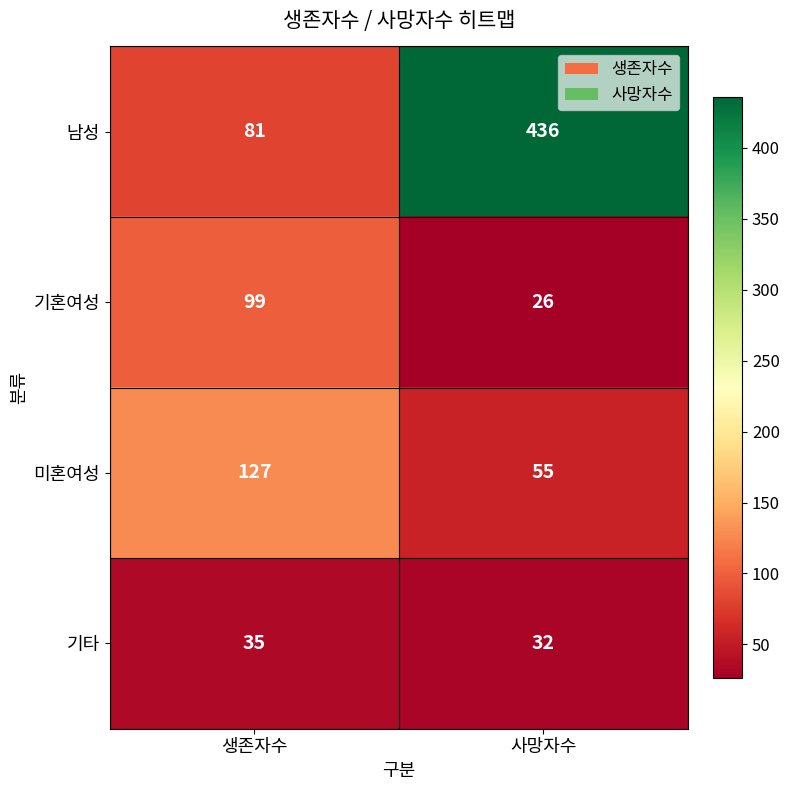

What is the sum of all 기혼여성 values?

125